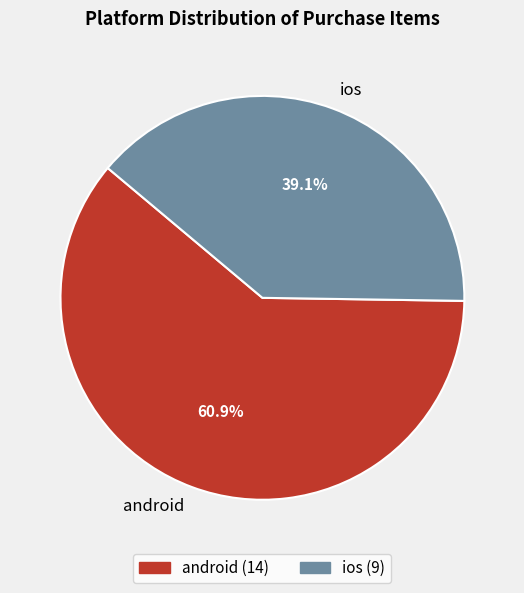

To the nearest percent, what portion does ios represent?

39%